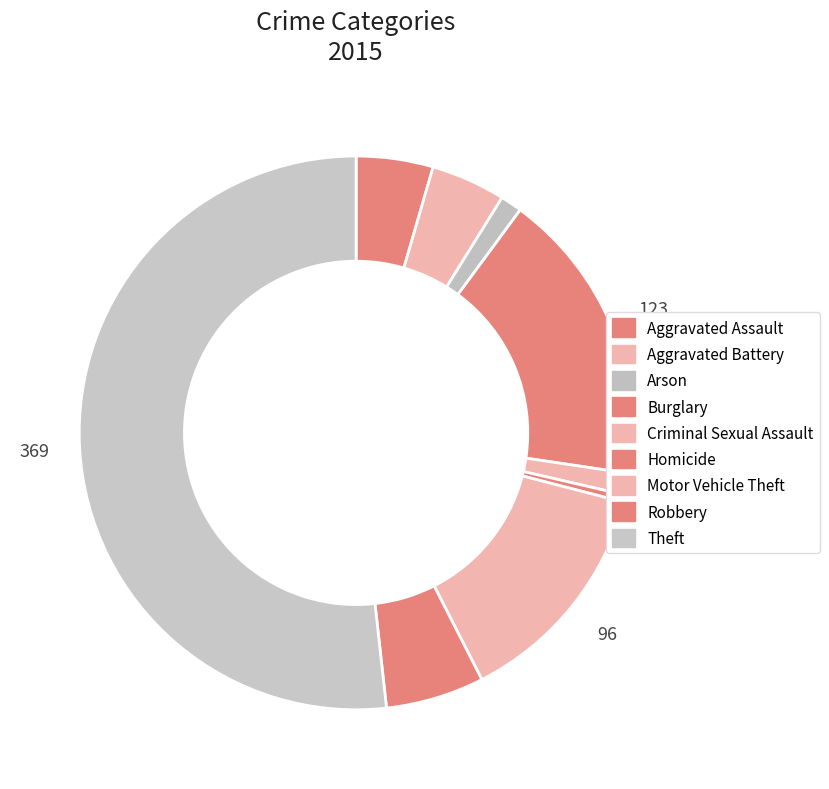

Which category has the smallest portion of the pie?

Homicide